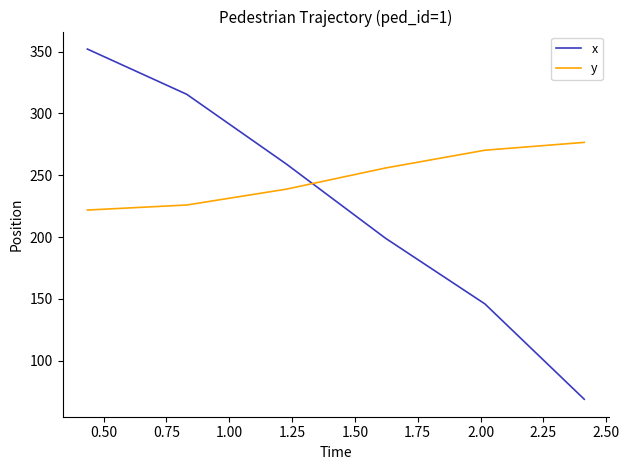

True or false: y and x intersect in this chart.

True